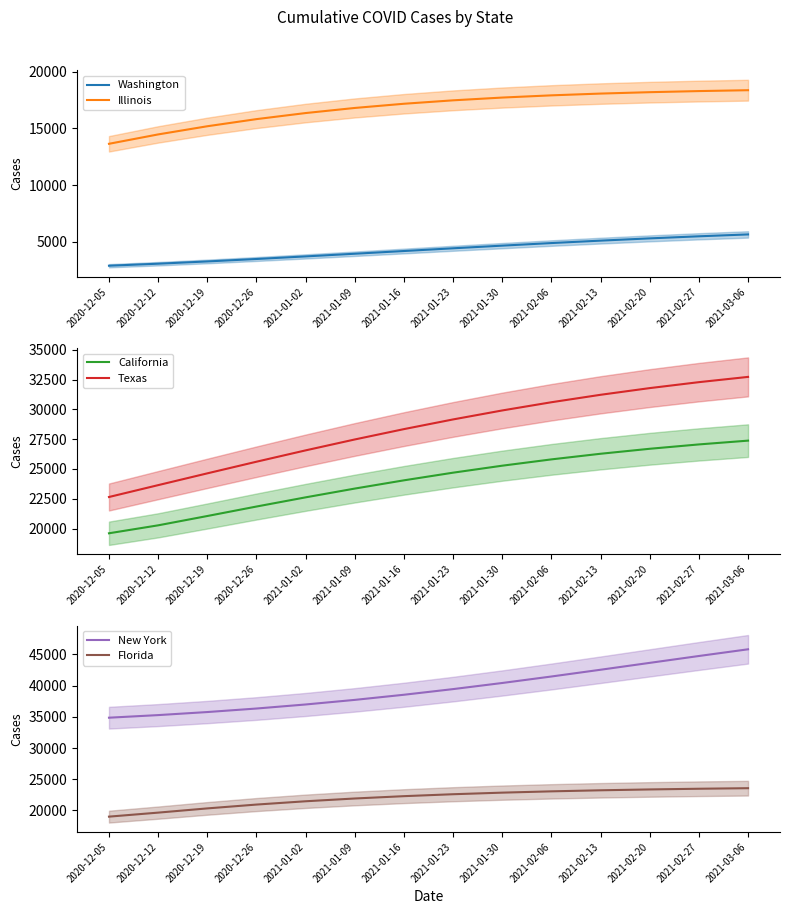

Read the New York value at 2021-03-06, to the nearest 100.

45800